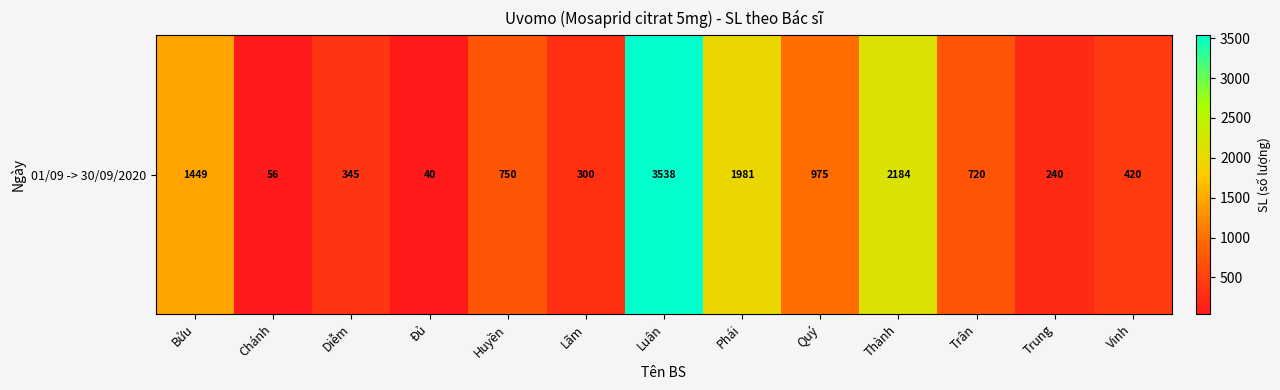

List the labels in order of value, largest first.

Luân, Thành, Phái, Bửu, Quý, Huyền, Trân, Vinh, Diễm, Lãm, Trung, Chánh, Đủ